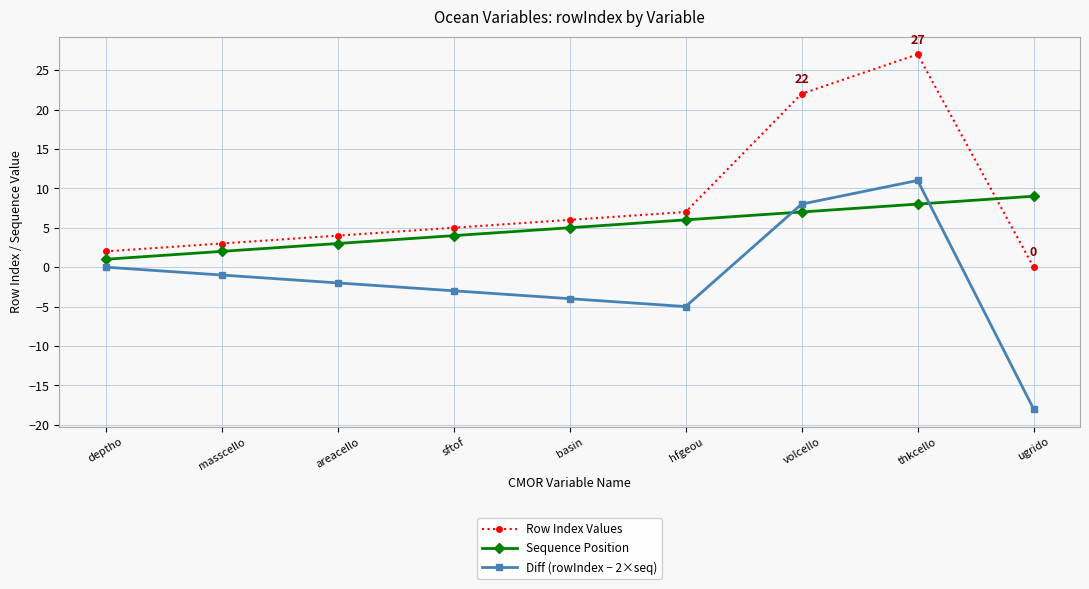

List the labels in order of Sequence Position value, largest first.

ugrido, thkcello, volcello, hfgeou, basin, sftof, areacello, masscello, deptho